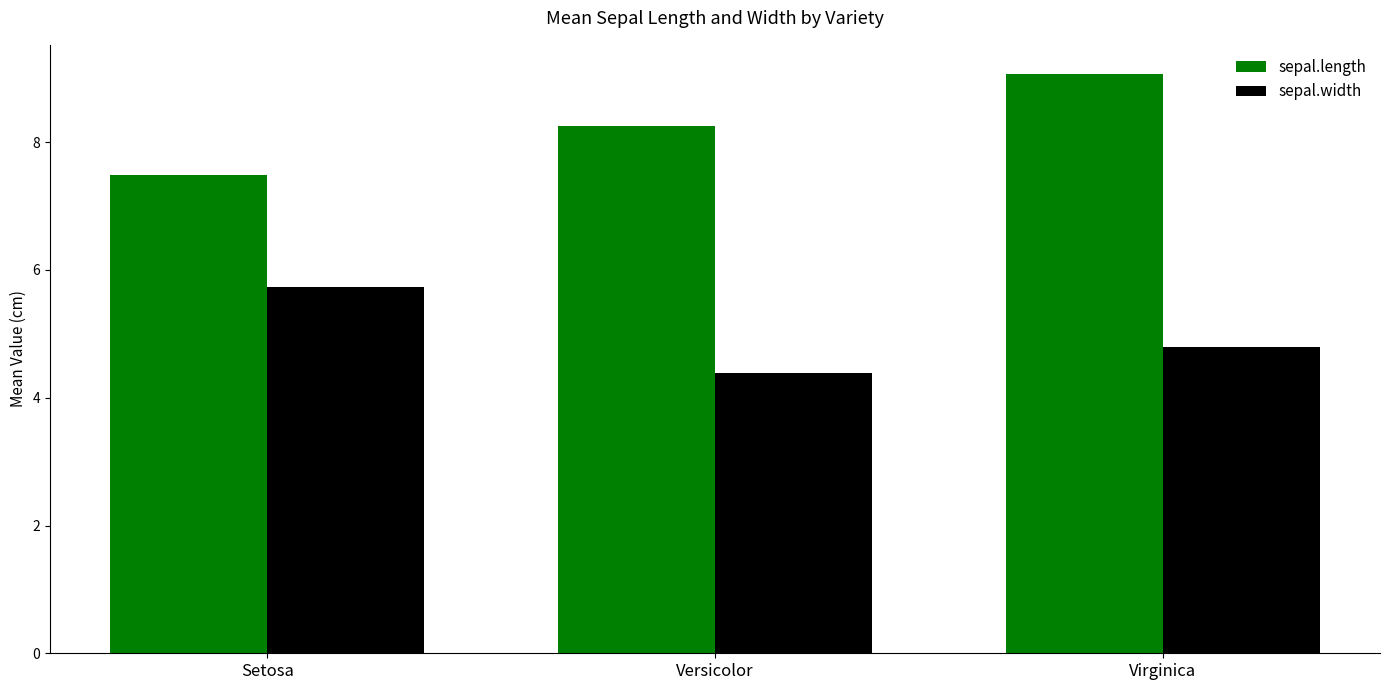

Which series changed the most between Versicolor and Virginica?

sepal.length